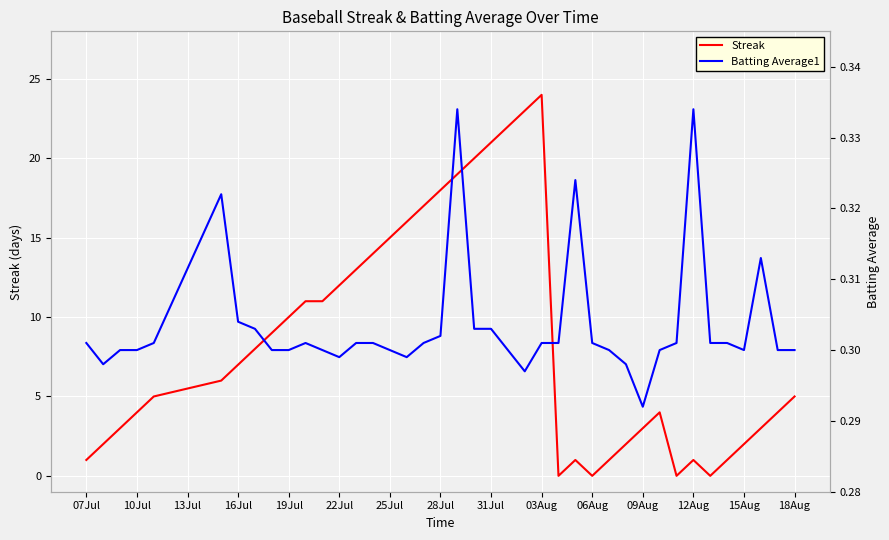

What is the highest value of the Batting Average1 series?

0.3